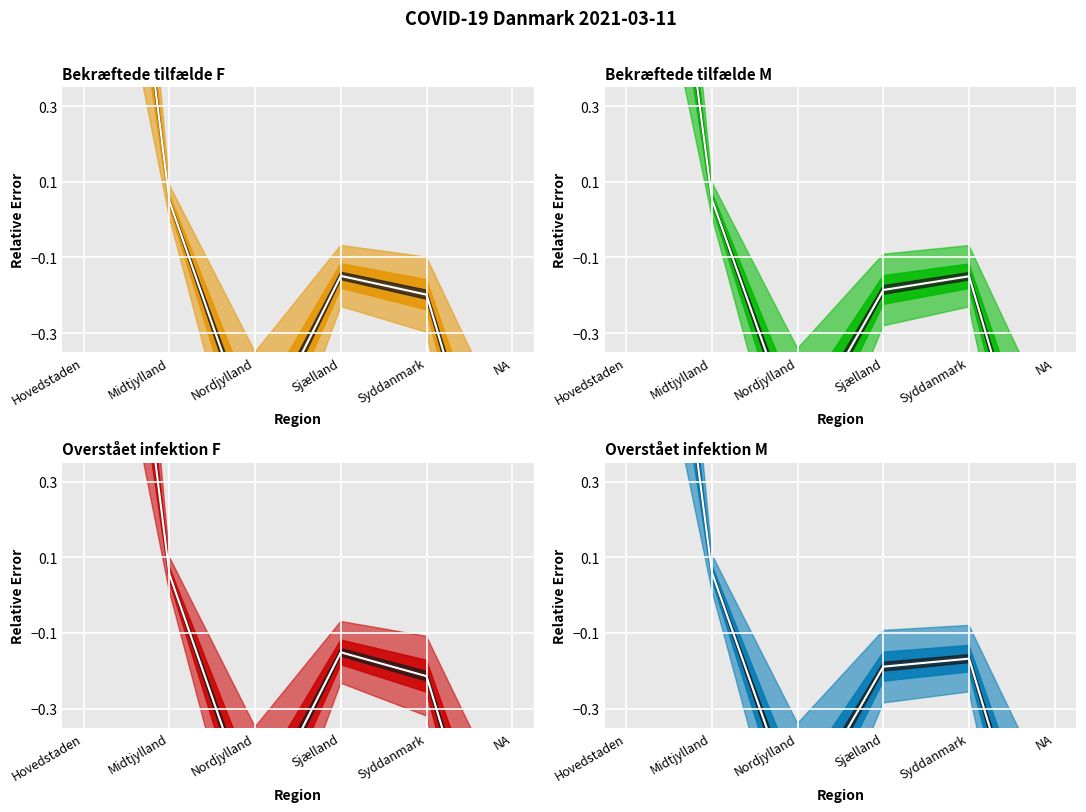

Reading left to right, what are all the values shown in this chart?

Bekræftede tilfælde F: 1.9	0.0	-0.6	-0.1	-0.2	-1.0
Bekræftede tilfælde M: 1.8	0.1	-0.6	-0.2	-0.1	-0.9
Overstået infektion F: 1.9	0.1	-0.6	-0.2	-0.2	-1.0
Overstået infektion M: 1.8	0.1	-0.6	-0.2	-0.2	-0.9